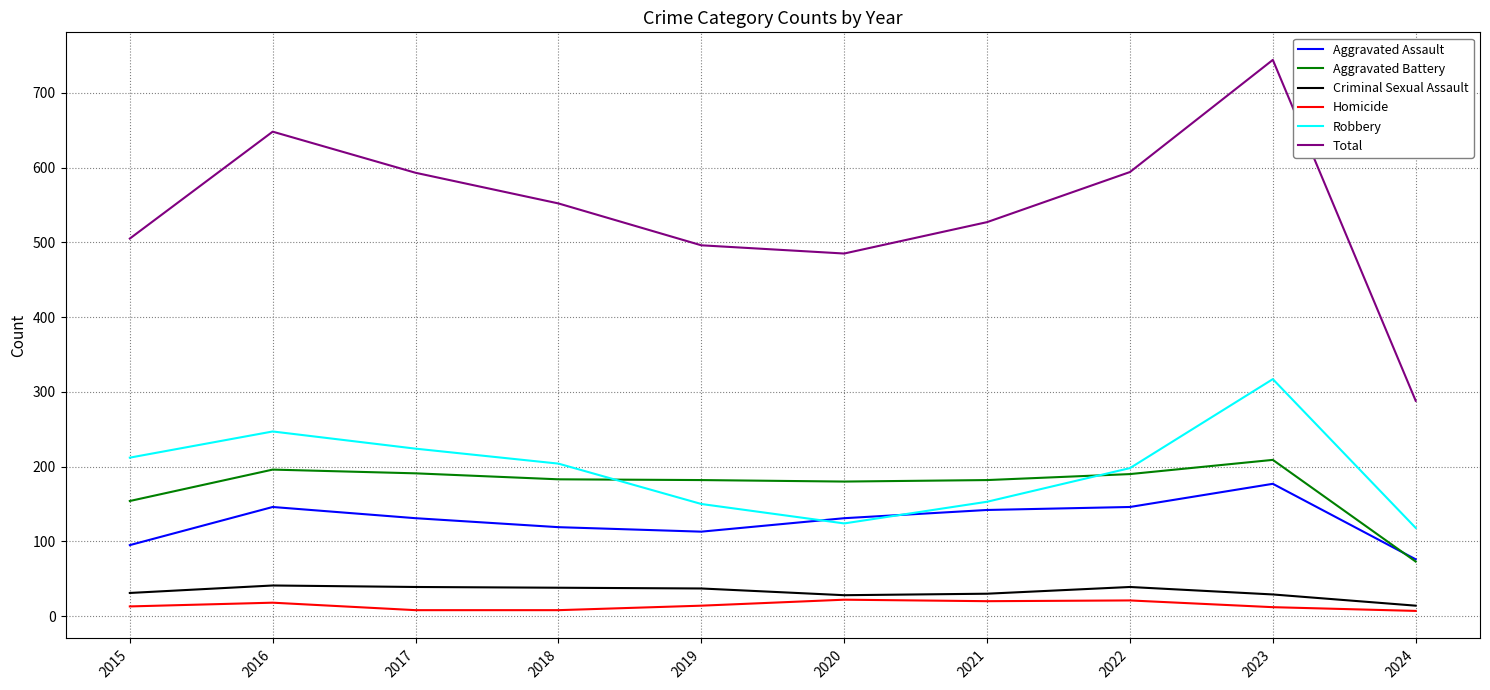

Which series has the widest spread of values?

Total